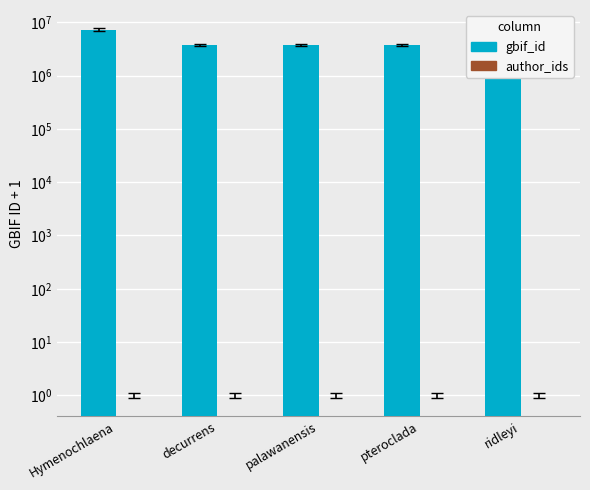

Reading left to right, list all the values displayed in this chart.

gbif_id: 7264176	3778547	3778540	3778536	3778526
author_ids: 0	0	0	0	0